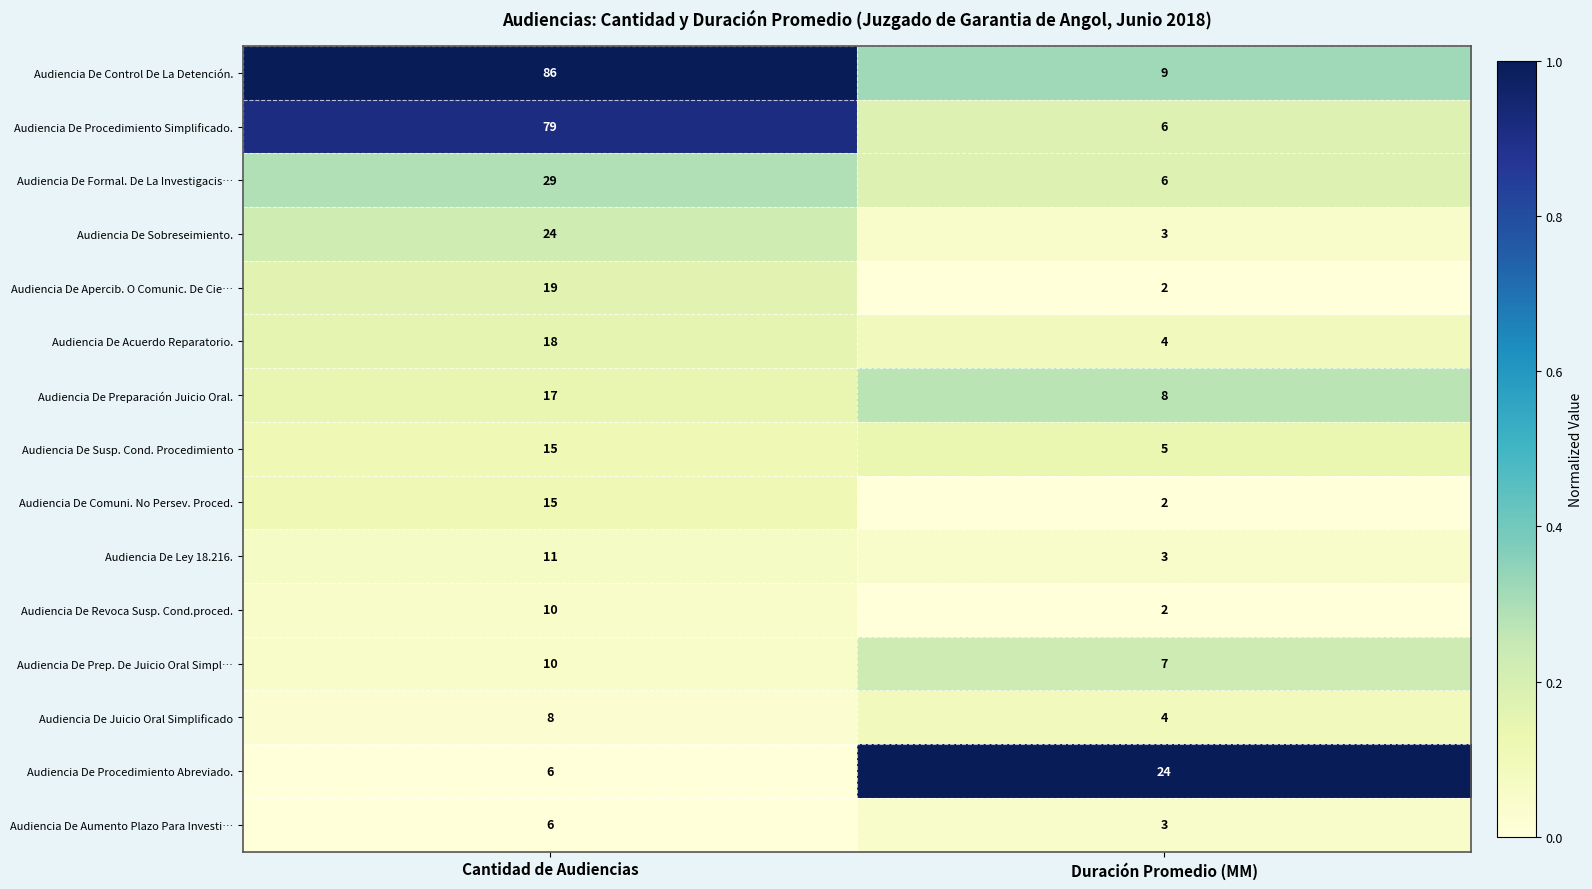

True or false: Audiencia De Apercib. O Comunic. De Cie… has a value of 19 at Cantidad de Audiencias.

True